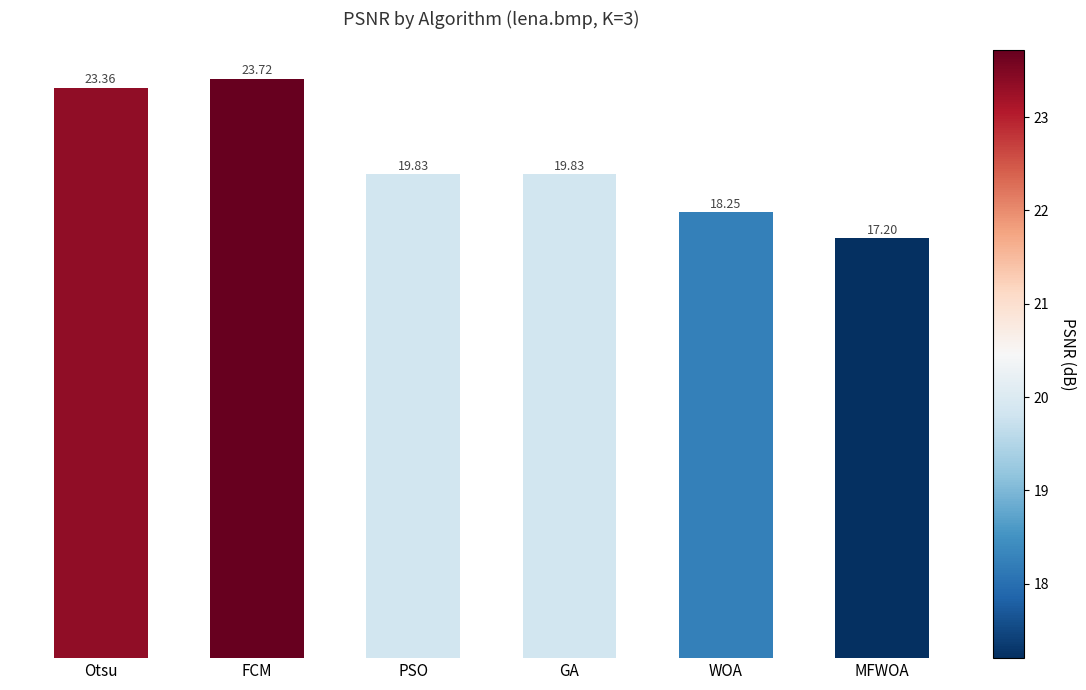

What is the difference between the second highest and second lowest values?

5.1